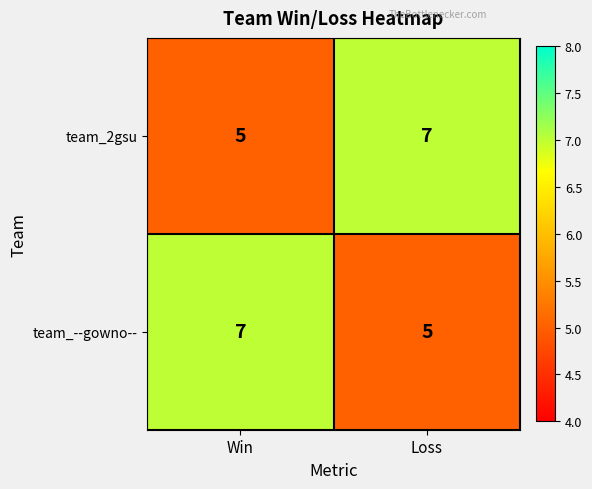

What is the total value across all series at Loss?

12